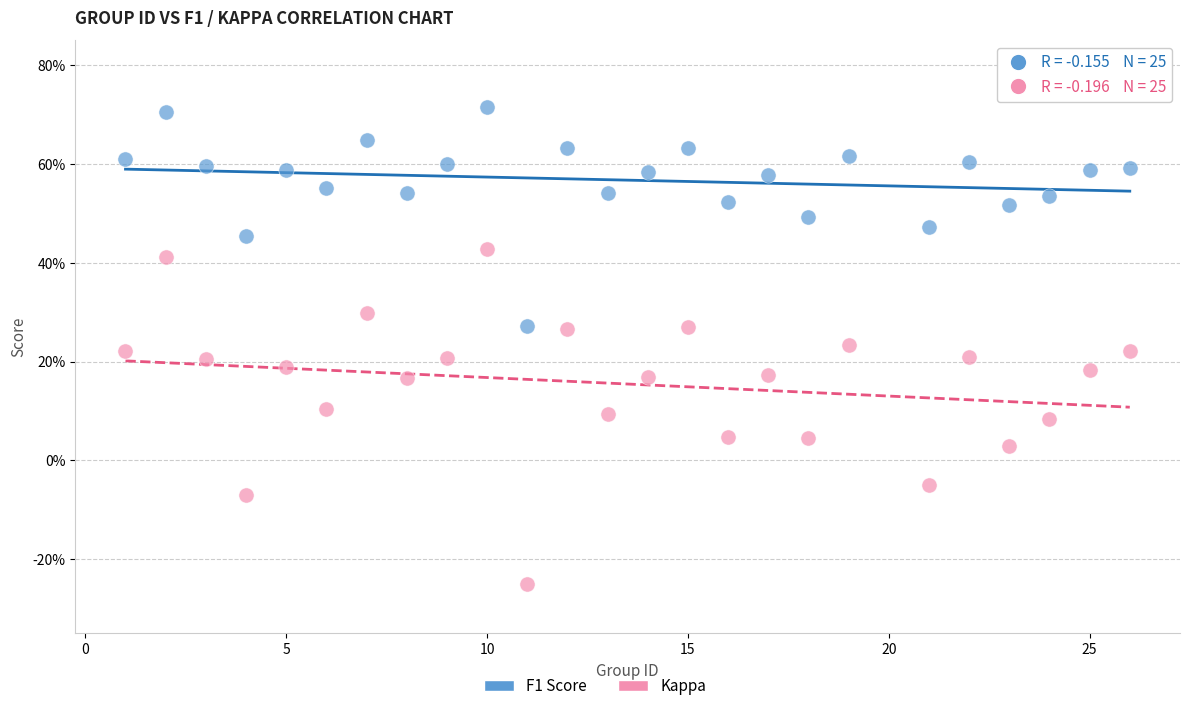

Which series has the largest Y range (max minus min)?

Kappa